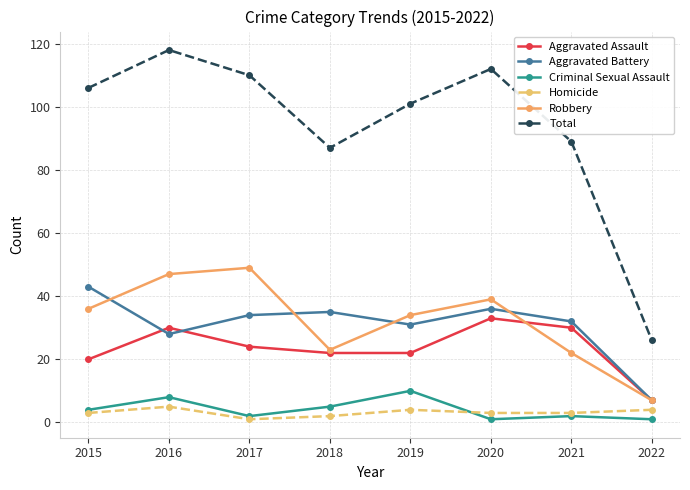

True or false: Aggravated Assault has more than 2 interior local peaks.

False